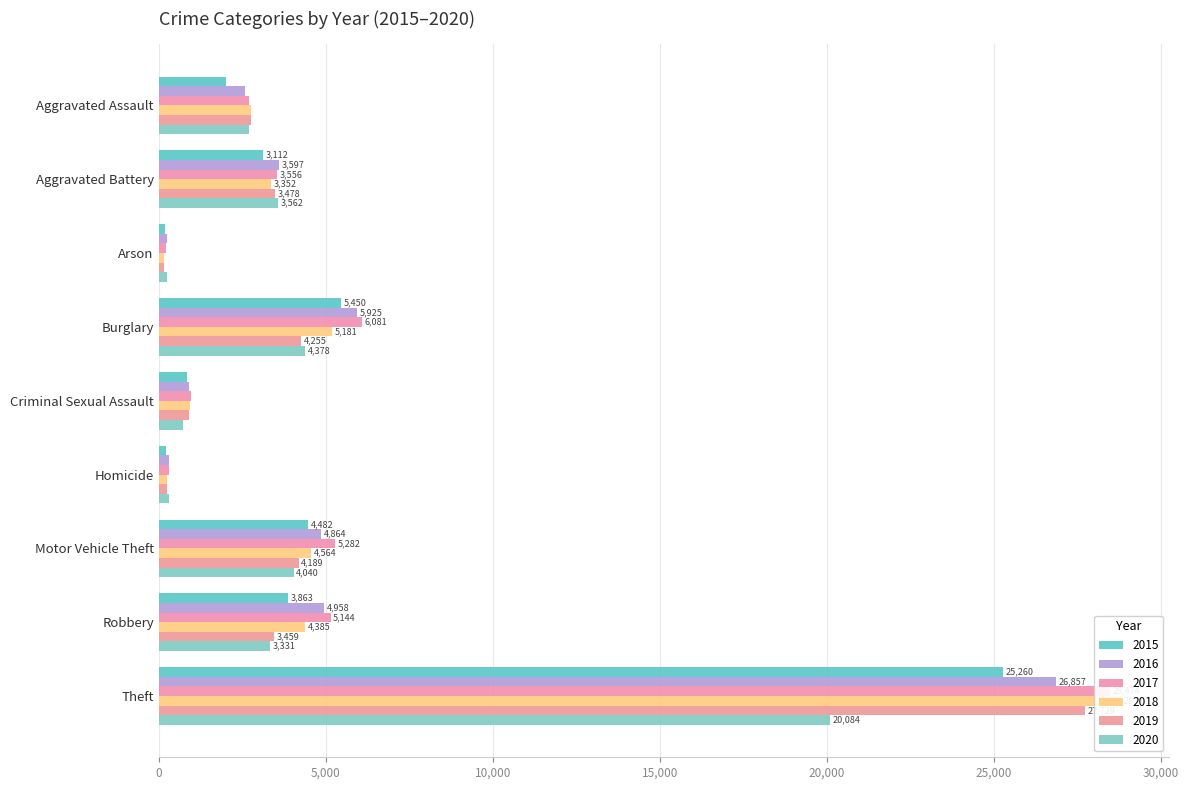

Is it true that 2016 equals 243 at Arson?

True